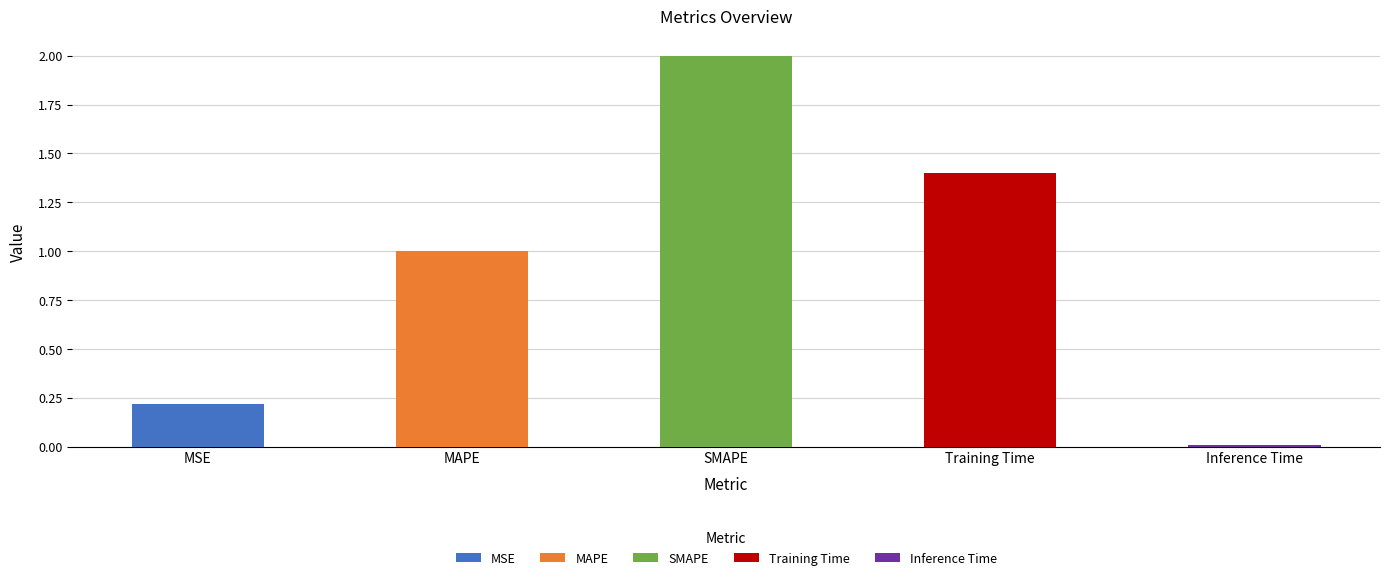

How many values are below 1?

2